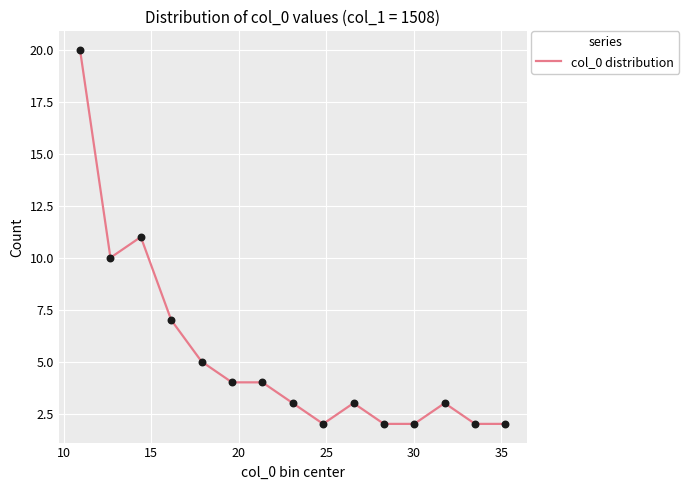

What is the maximum value shown in the chart?

20